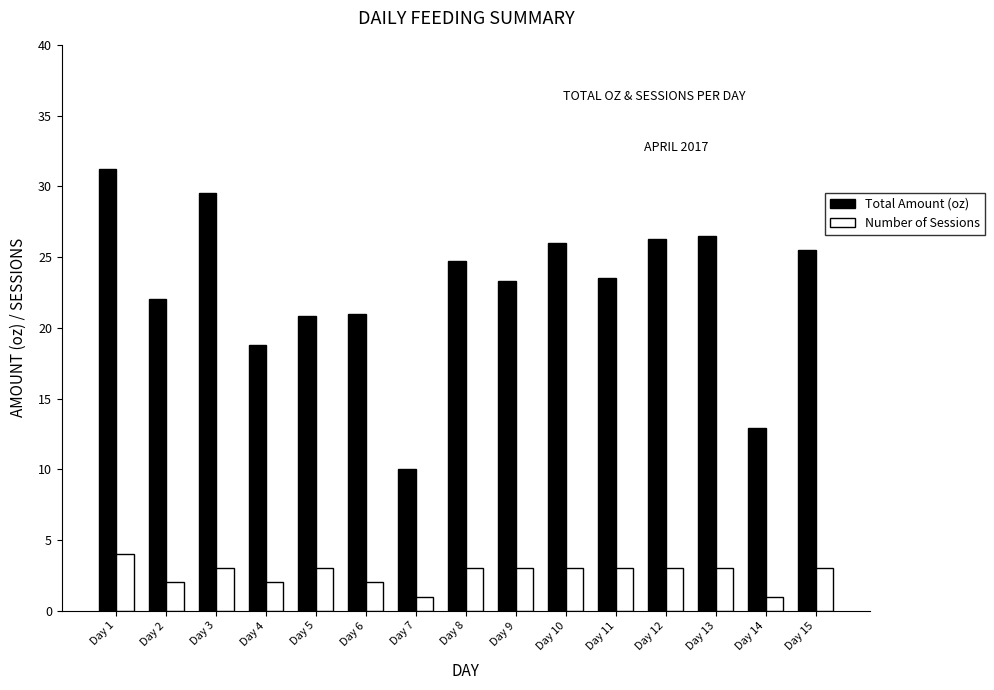

What is the total value across all series at Day 8?

27.7